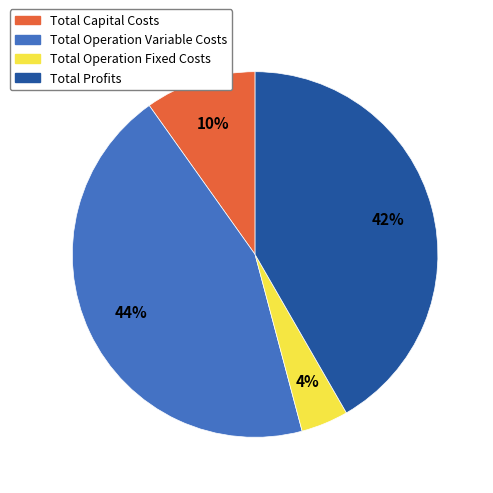

To the nearest percent, what is the difference between the largest and smallest slice percentages?

40%